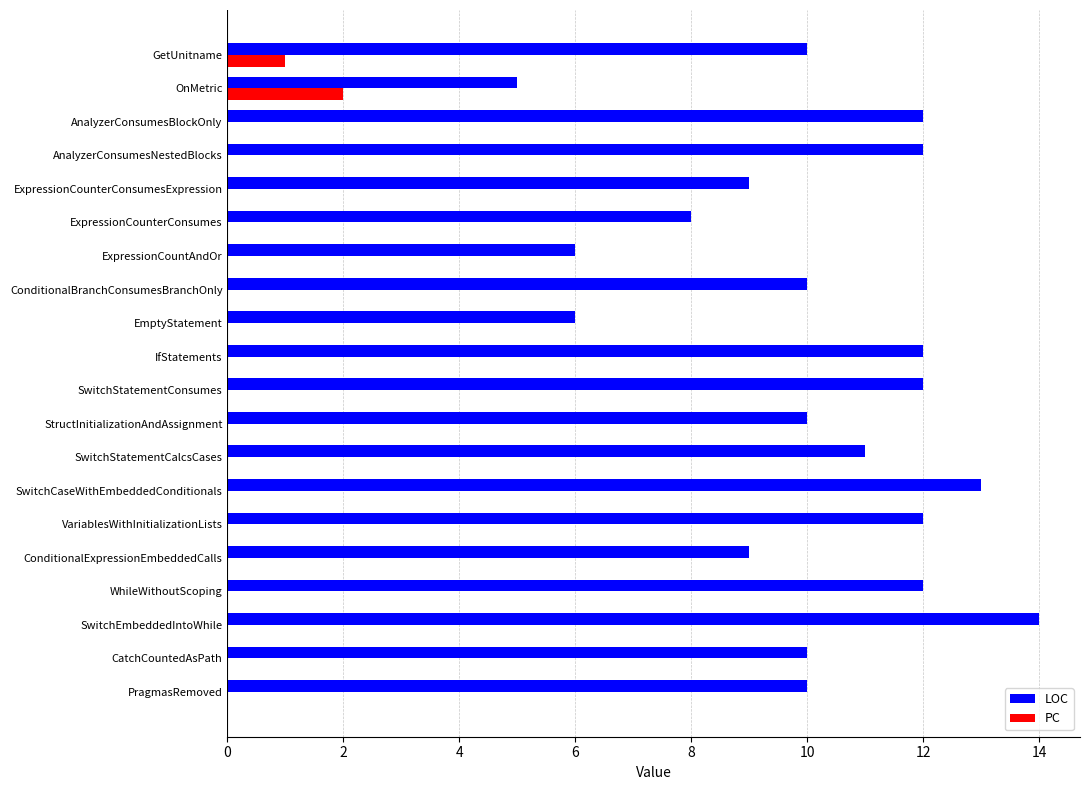

The value of LOC at EmptyStatement is 6. True or false?

True